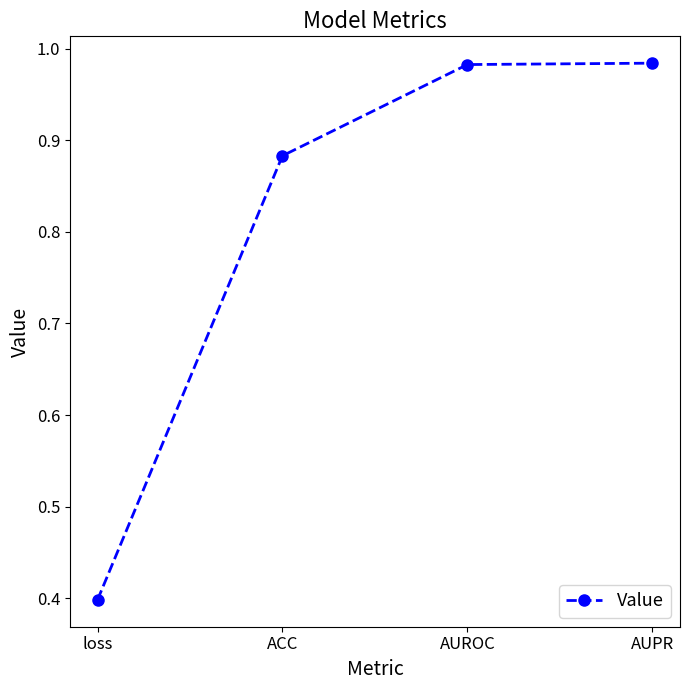

What is the label of the 2nd point from the left?

ACC